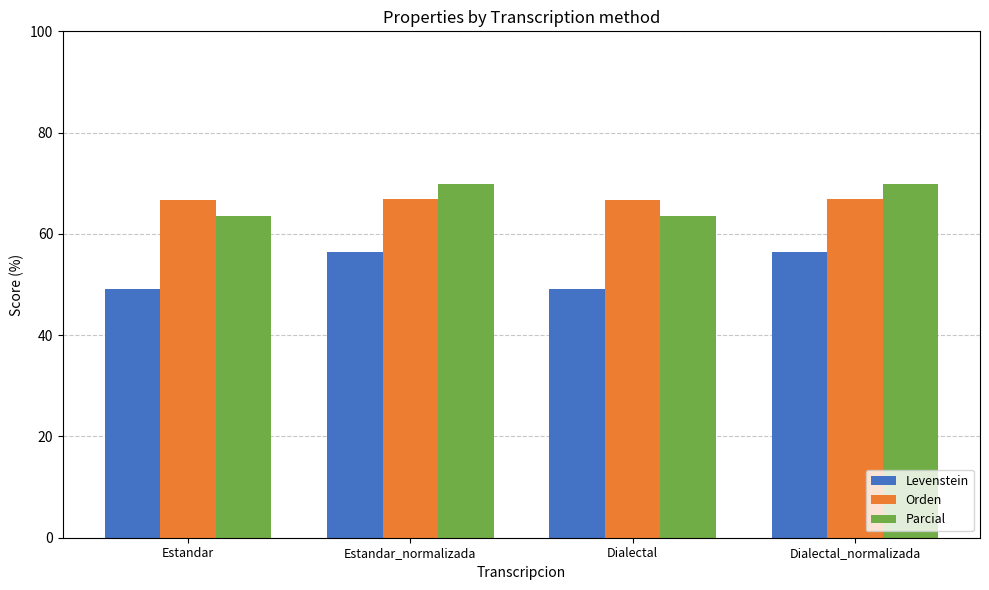

What is the maximum value shown in the chart?

69.9